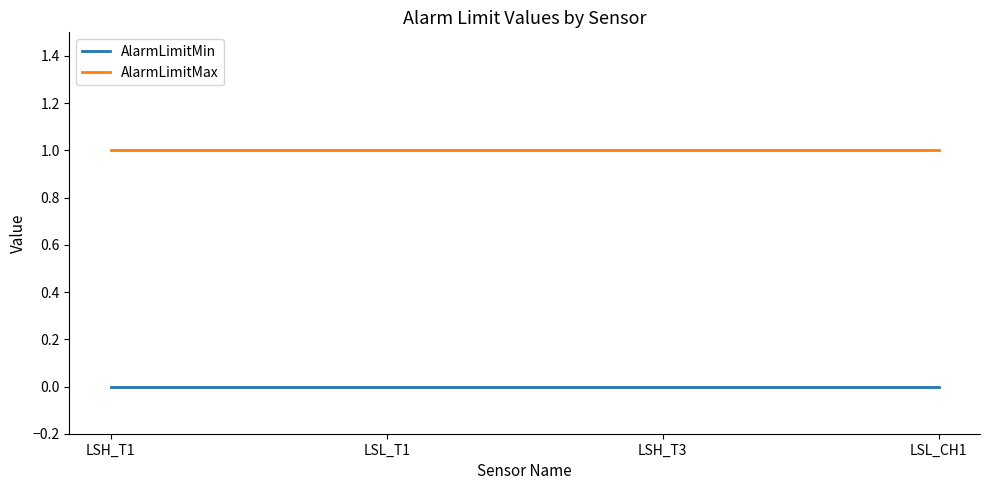

What is the sum of all AlarmLimitMax values?

4